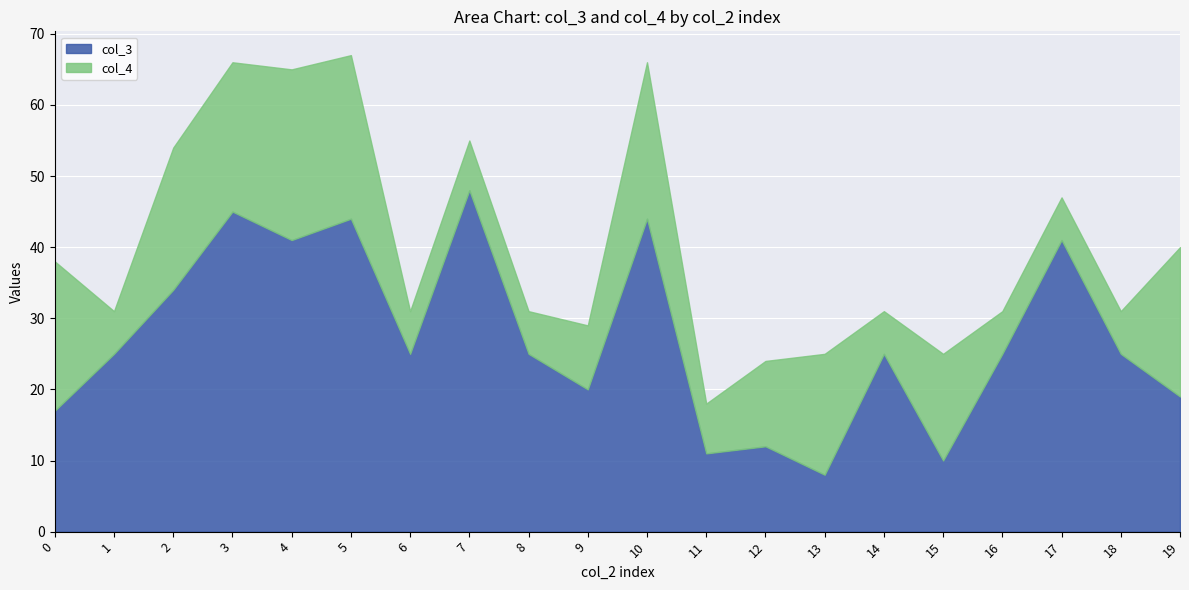

The col_3 series shows 55 at 4. True or false?

False